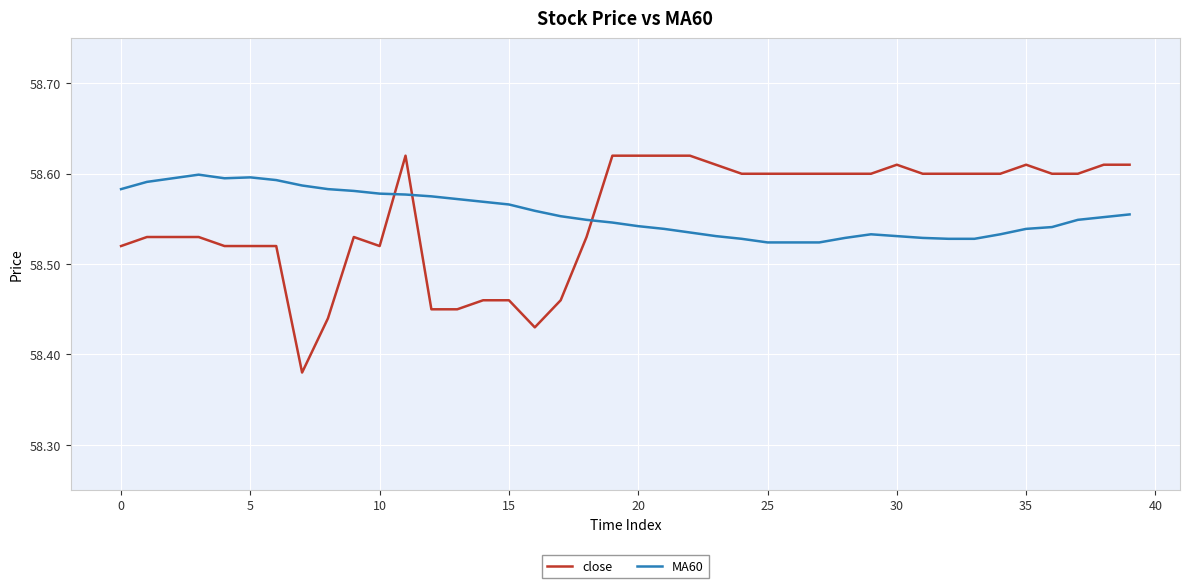

Which series has the widest spread of values?

close